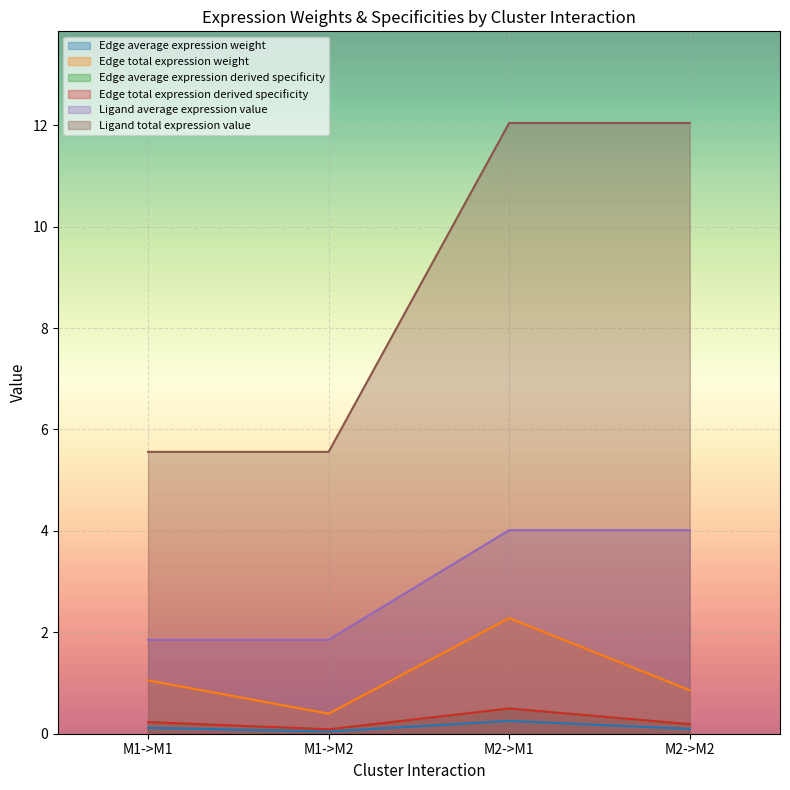

The Edge average expression derived specificity series shows 0.5 at M2->M1. True or false?

True